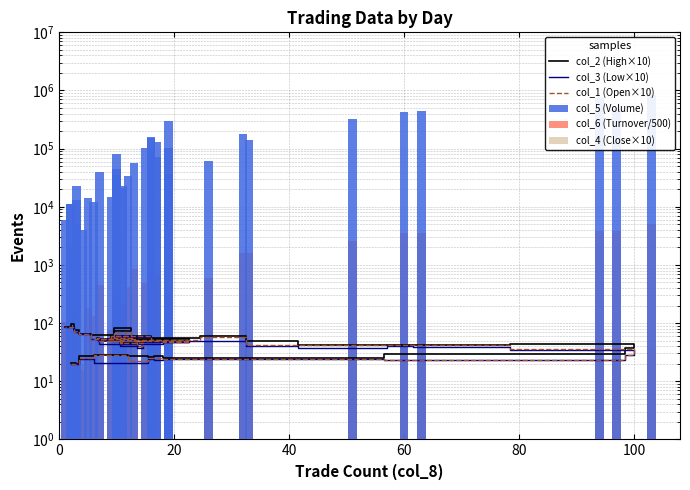

Does the chart contain stacked bars?

No